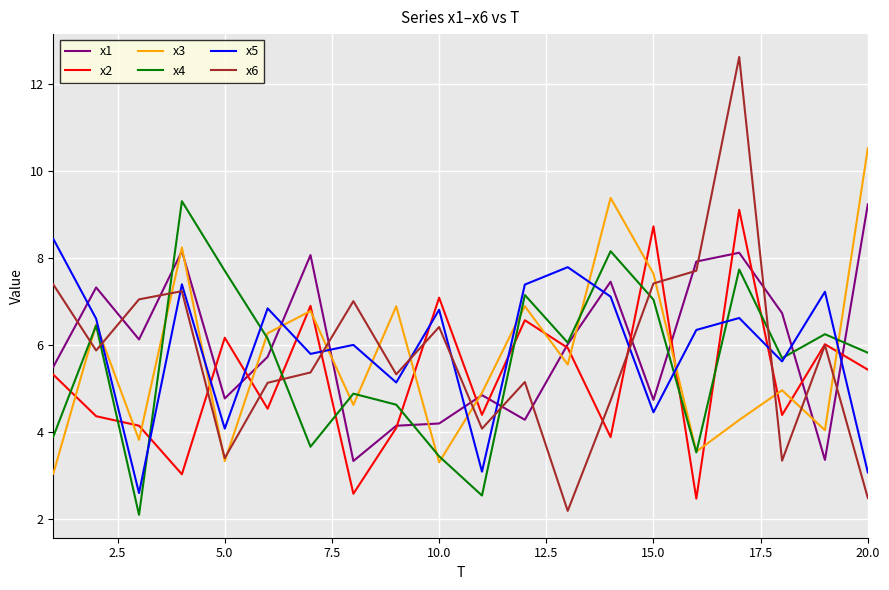

True or false: x6 has more than 0 points higher than both neighbors.

True